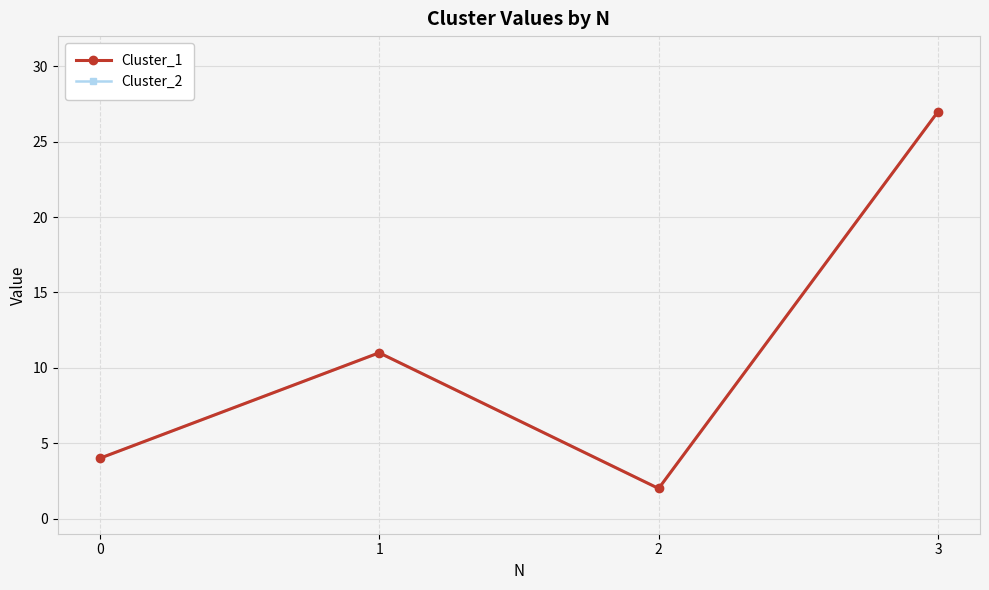

Which series has the largest total across all categories?

Cluster_1